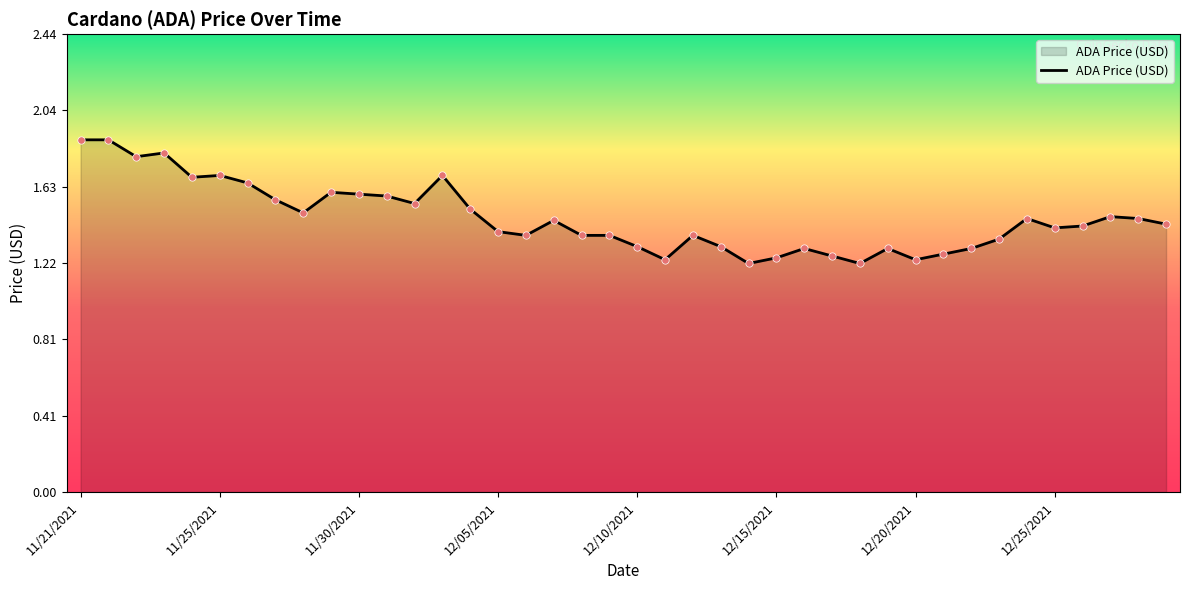

What is the difference between the maximum and minimum values?

0.7